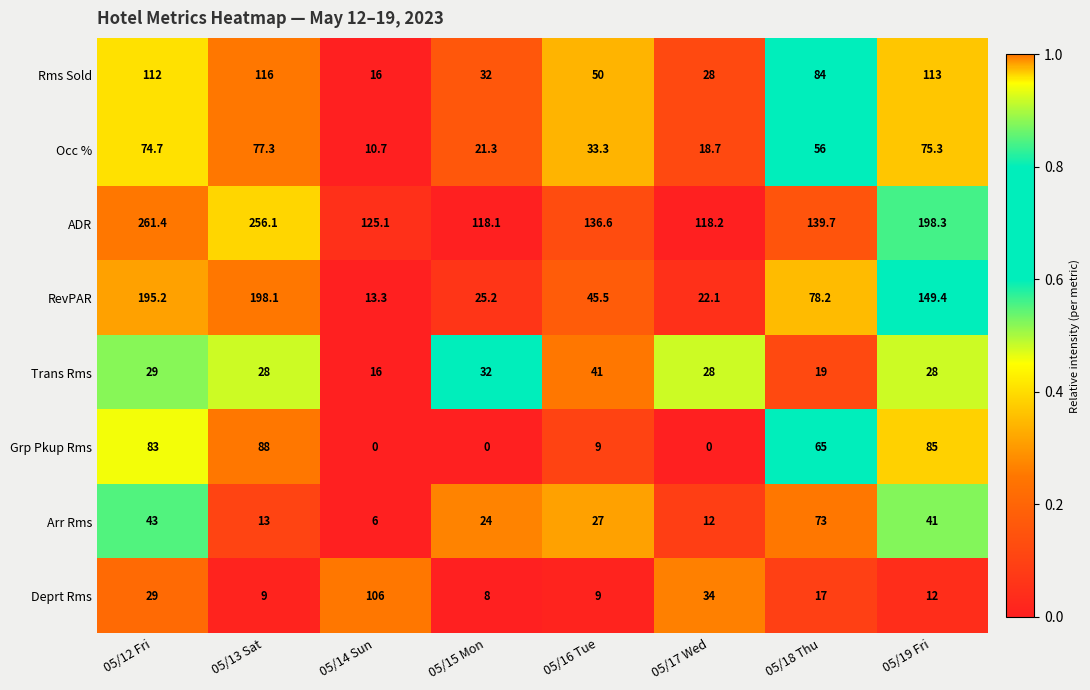

The value of ADR at 05/18 Thu is 88.4. True or false?

False